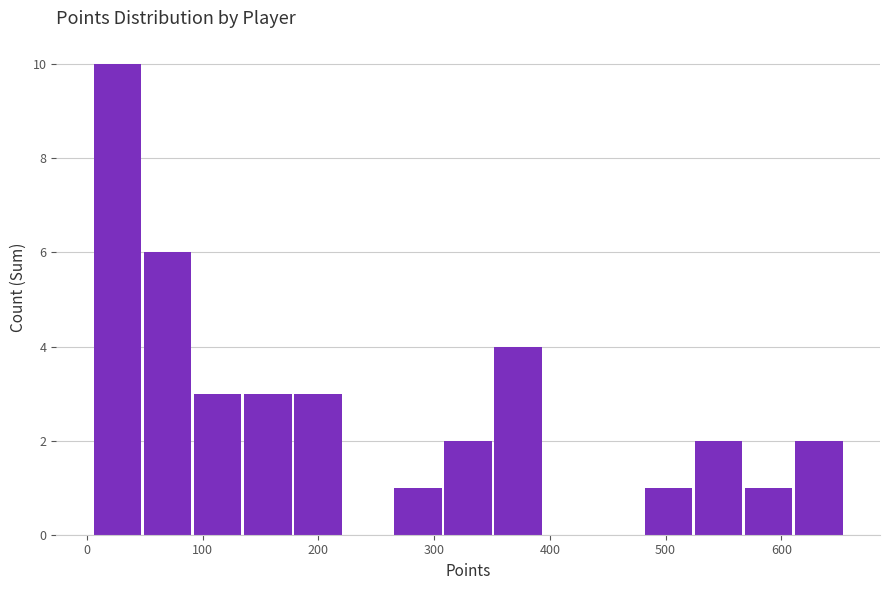

Reading left to right, list every bar in this chart as the range it spans on the x-axis followed by its height. Neither the bar edges nor the heights are printed on the chart, so give them approximately, as read against the axes.

10 to 50: 10
50 to 90: 6
90 to 140: 3
140 to 180: 3
180 to 220: 3
220 to 270: 0
270 to 310: 1
310 to 350: 2
350 to 400: 4
400 to 440: 0
440 to 480: 0
480 to 530: 1
530 to 570: 2
570 to 610: 1
610 to 660: 2